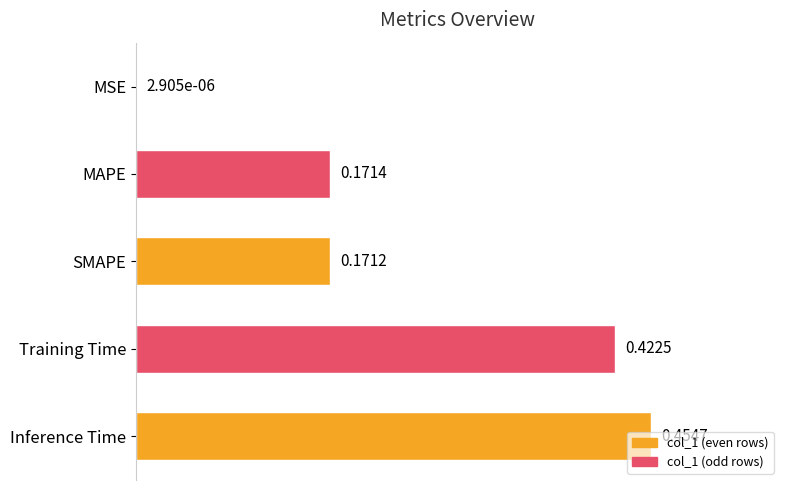

What is the change in value from SMAPE to Training Time?

+0.3